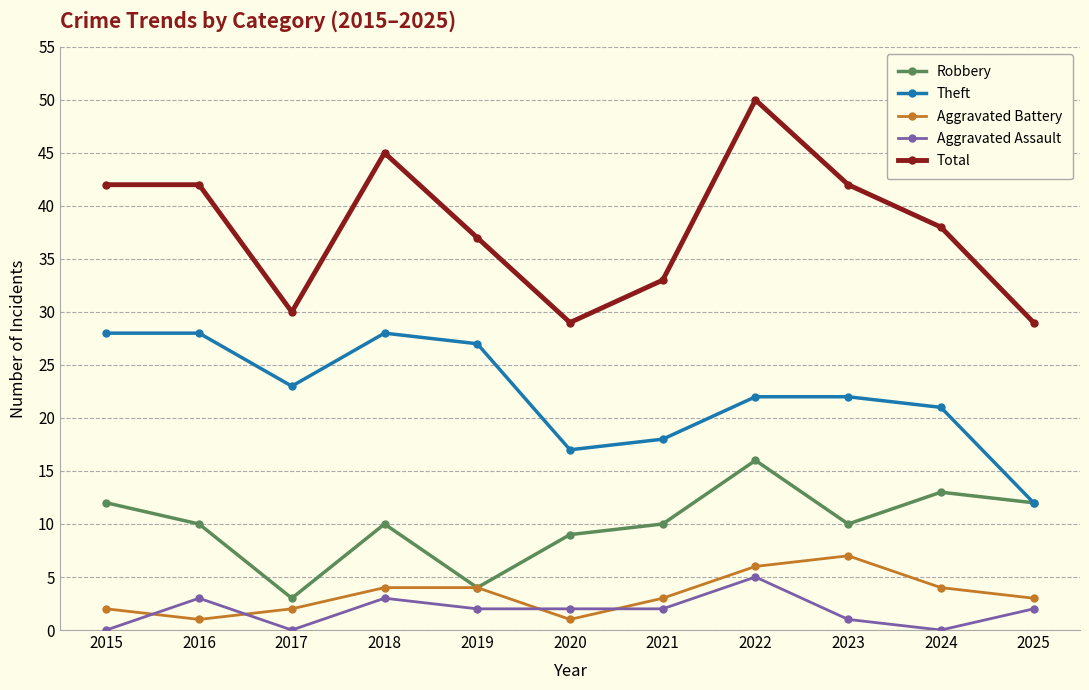

What is the total value across all series at 2022?

99